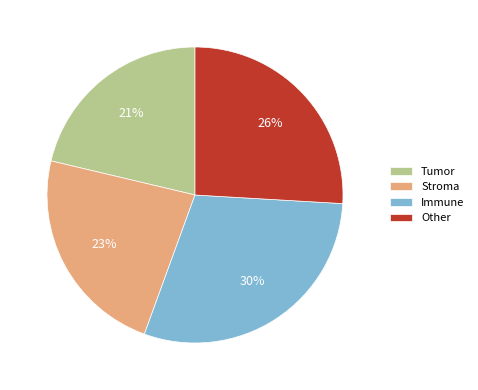

Count the number of slices in the pie.

4